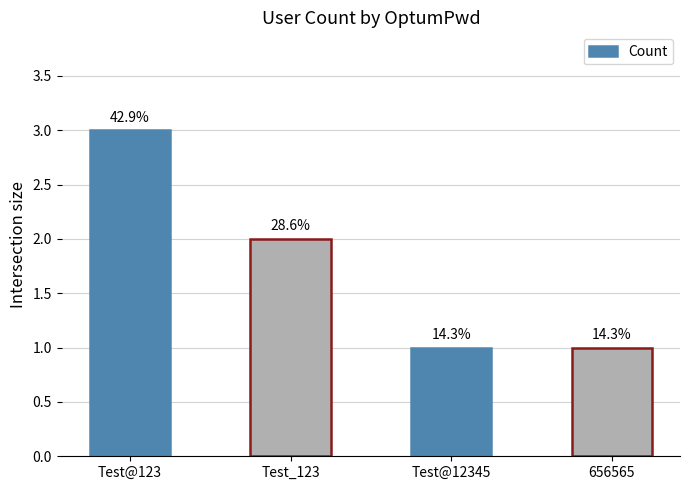

What is the change in value from Test@123 to Test_123?

-1